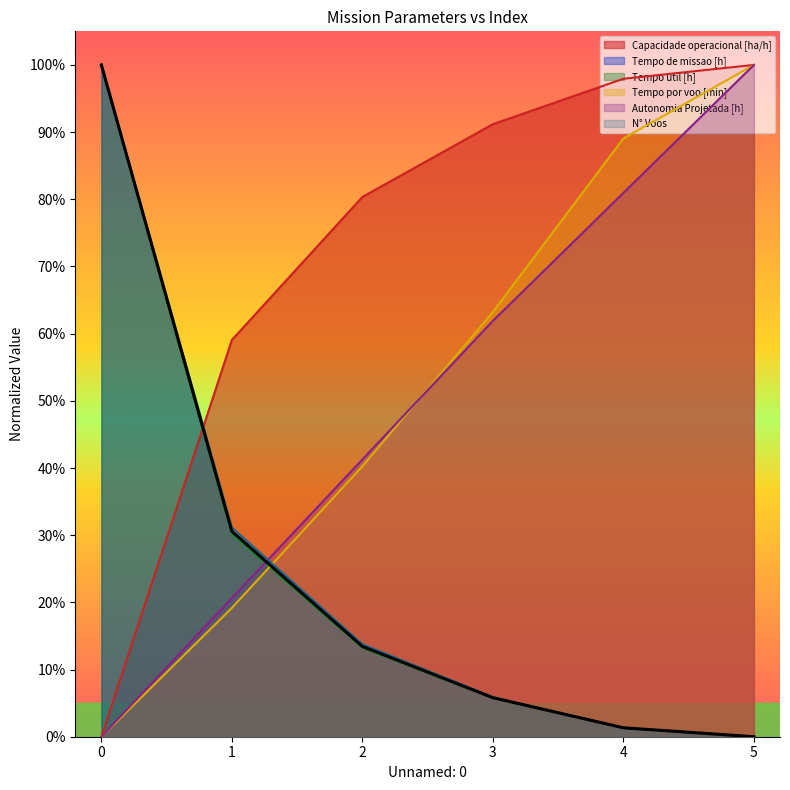

What is the sum of the Autonomia Projetada [h] values at 4 and 1?

1.0